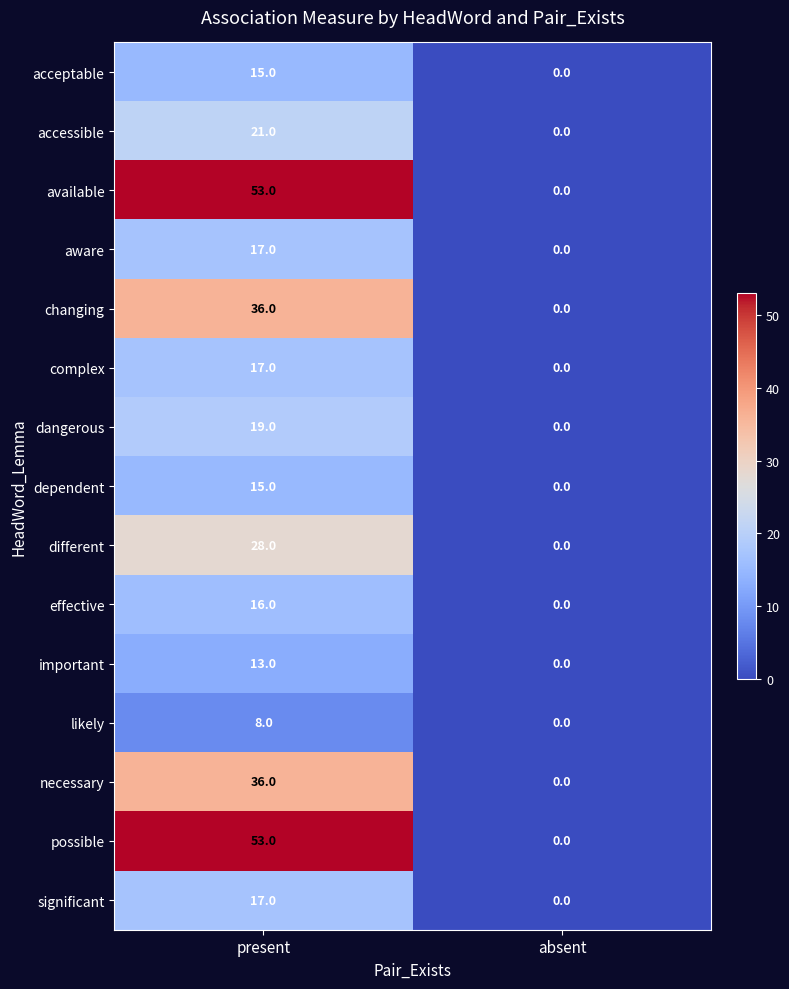

Reading left to right, what are all the values shown in this chart?

acceptable: 15	0
accessible: 21	0
available: 53	0
aware: 17	0
changing: 36	0
complex: 17	0
dangerous: 19	0
dependent: 15	0
different: 28	0
effective: 16	0
important: 13	0
likely: 8	0
necessary: 36	0
possible: 53	0
significant: 17	0